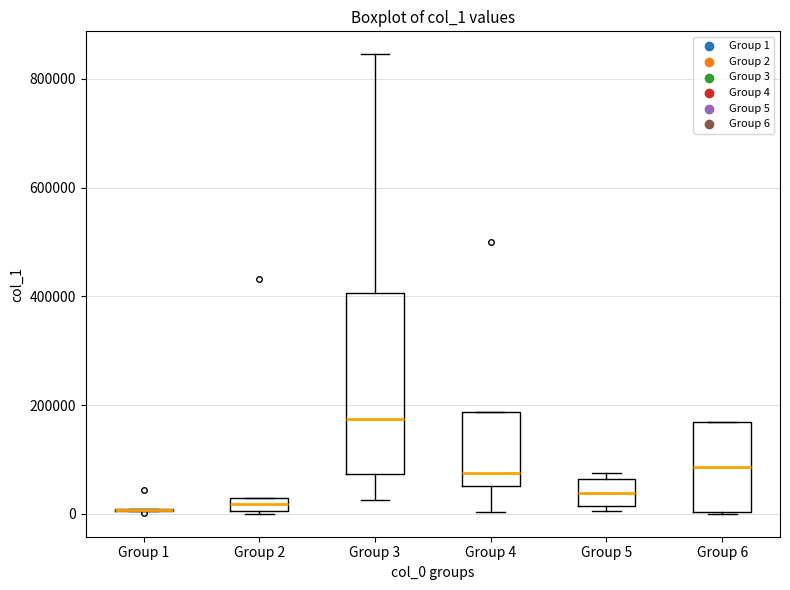

Which box is the tallest, from its lower edge to its upper edge?

Group 3